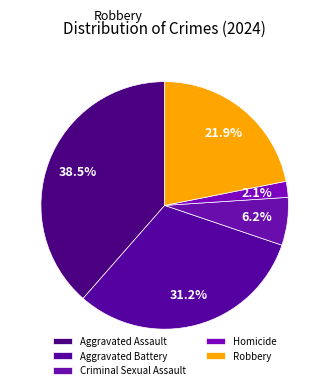

What is the smallest slice in the pie chart?

Homicide